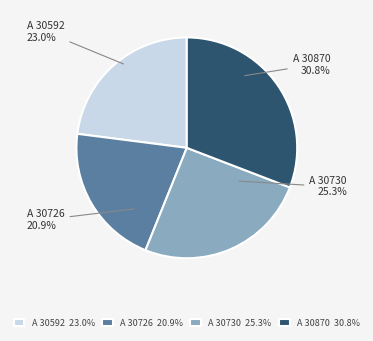

How many slices are in this pie chart?

4